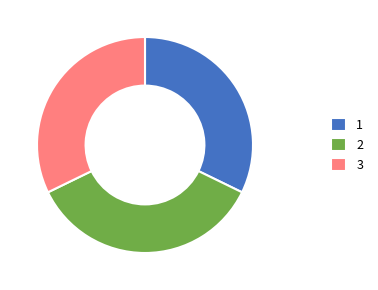

True or false: 1 accounts for 26% of the total.

False